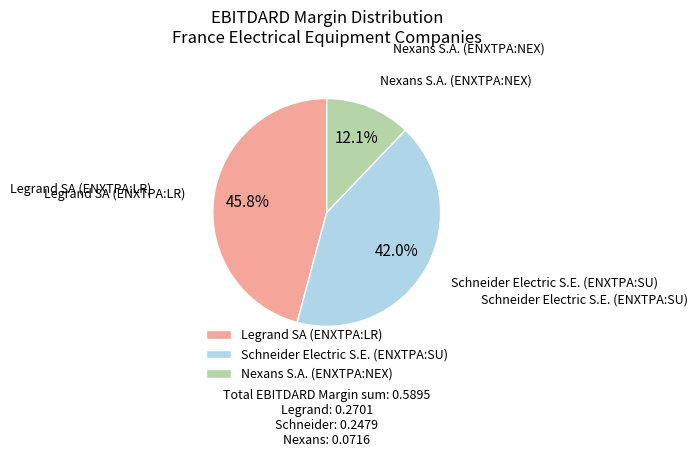

Is there any slice that represents more than half of the pie?

No